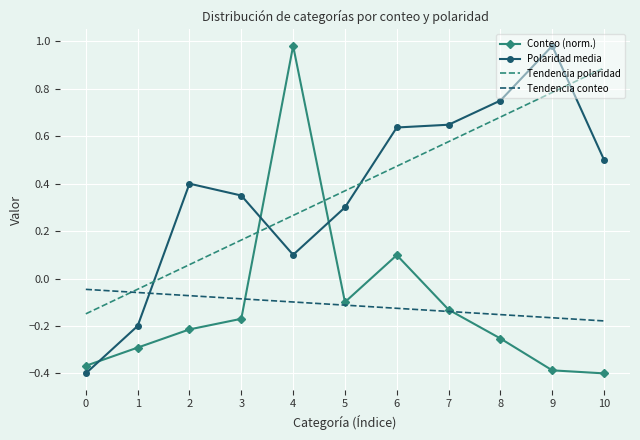

After their last crossing, which series has the higher values: Tendencia polaridad or Conteo (norm.)?

Tendencia polaridad